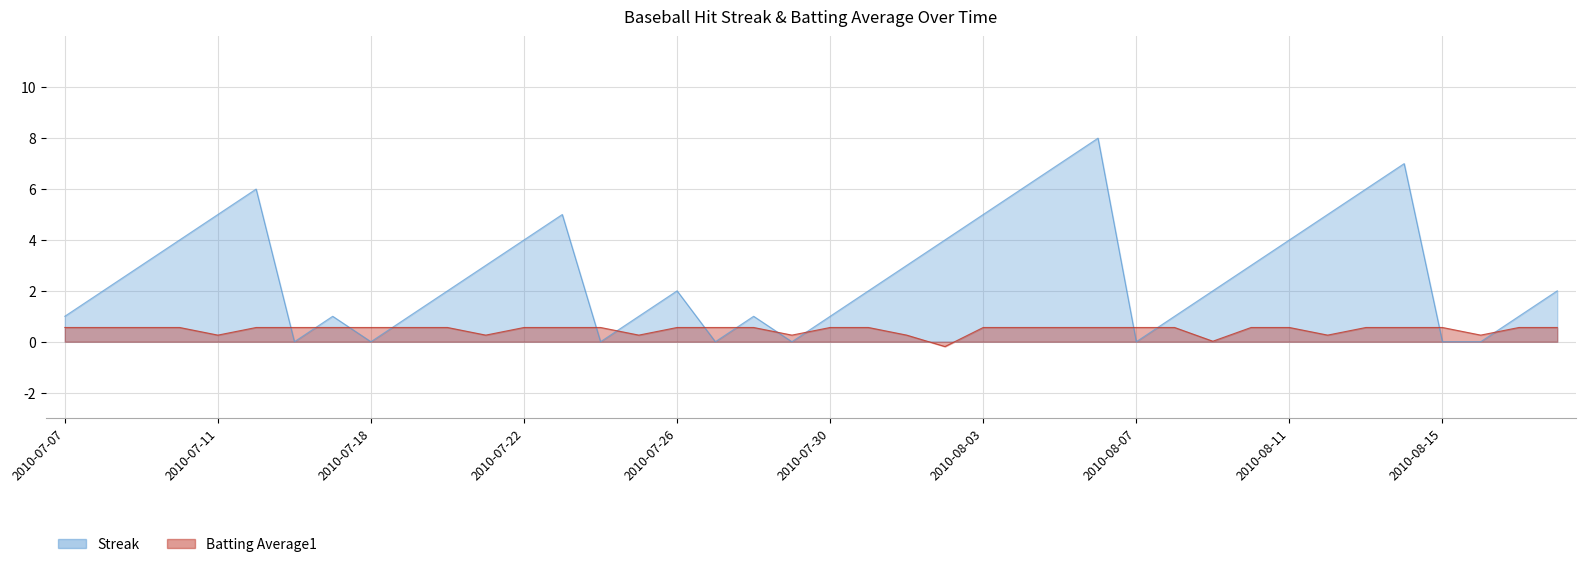

What is the value of the Streak point at the 19th from the left?

1.0